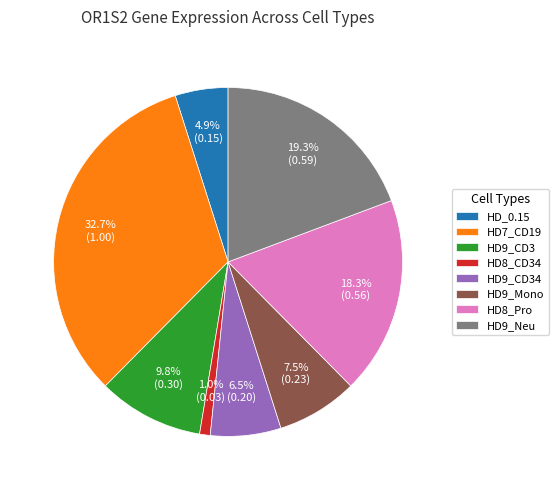

Combined, do HD9_CD34 and HD8_CD34 account for over 50%?

No